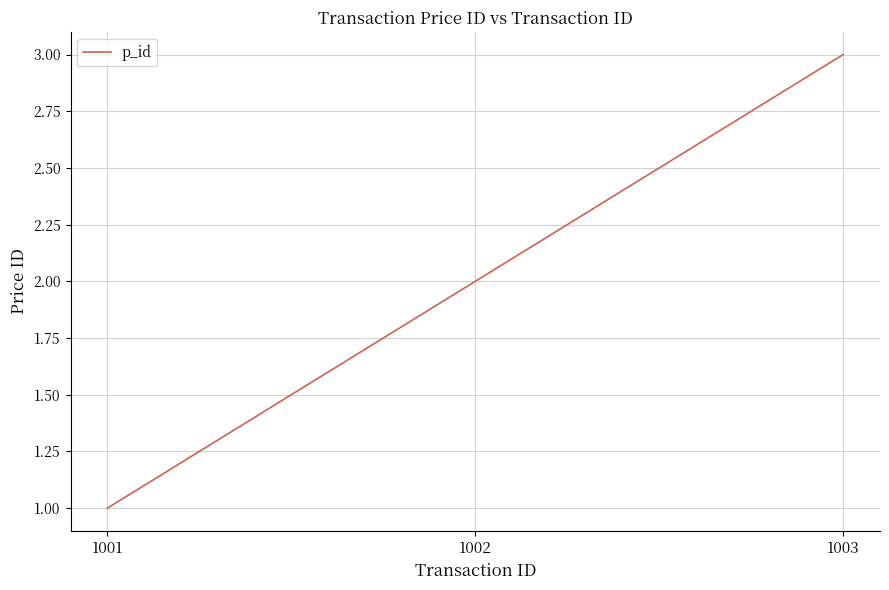

What is the sum of all values?

6